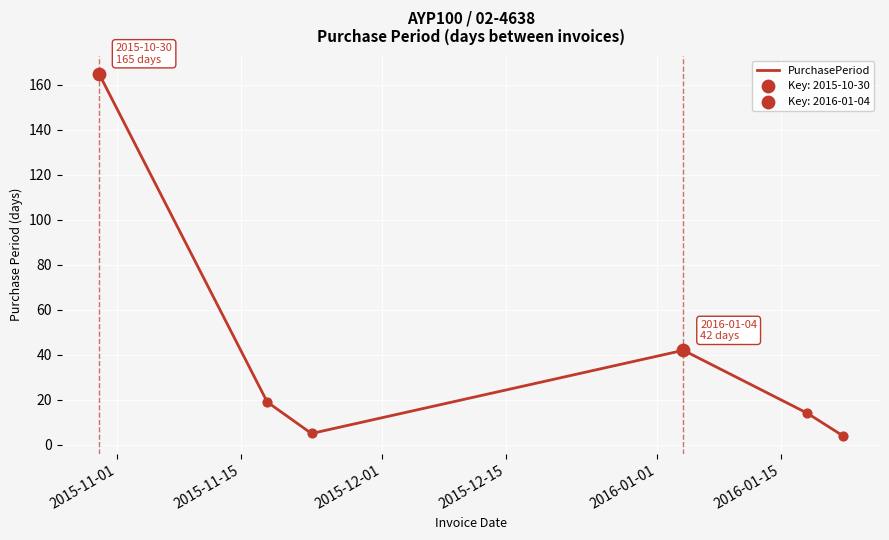

True or false: the data has more than 0 interior local peaks.

True